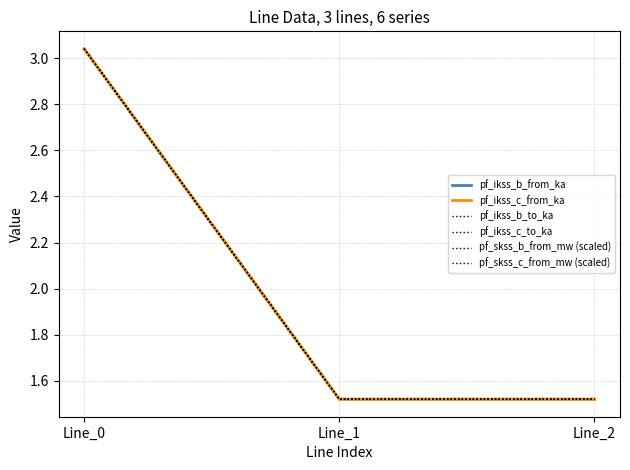

True or false: pf_ikss_b_to_ka has a value of 3.0 at Line_0.

True